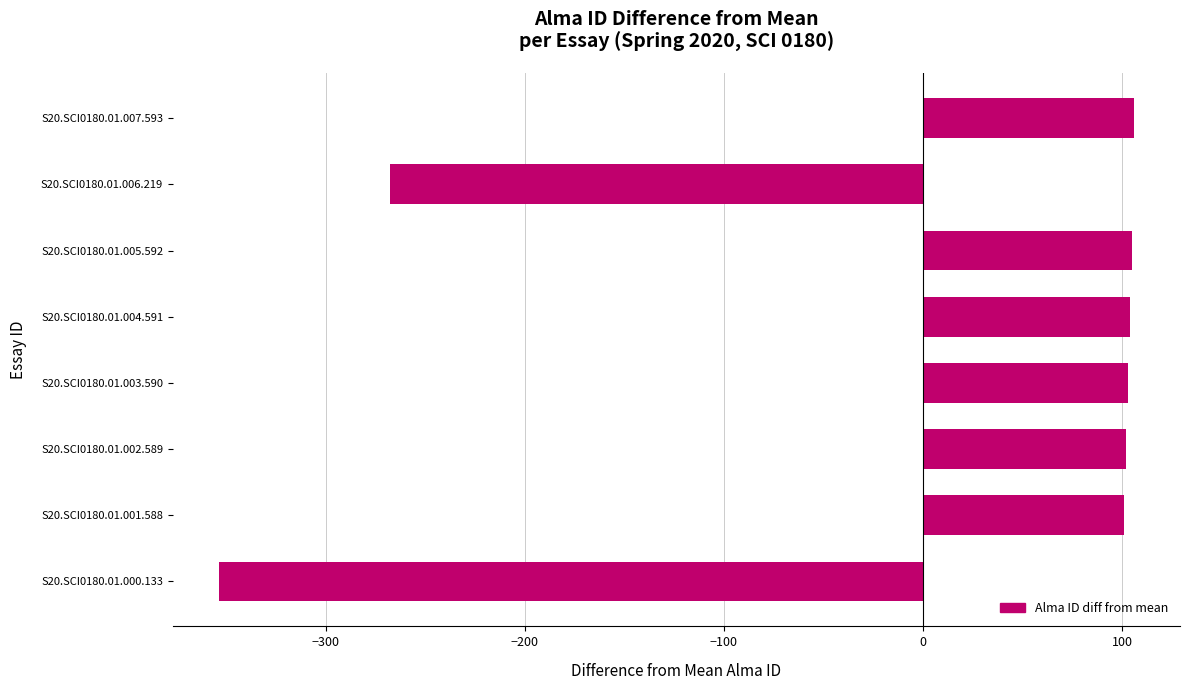

At which label is the value closest to -123?

S20.SCI0180.01.006.219